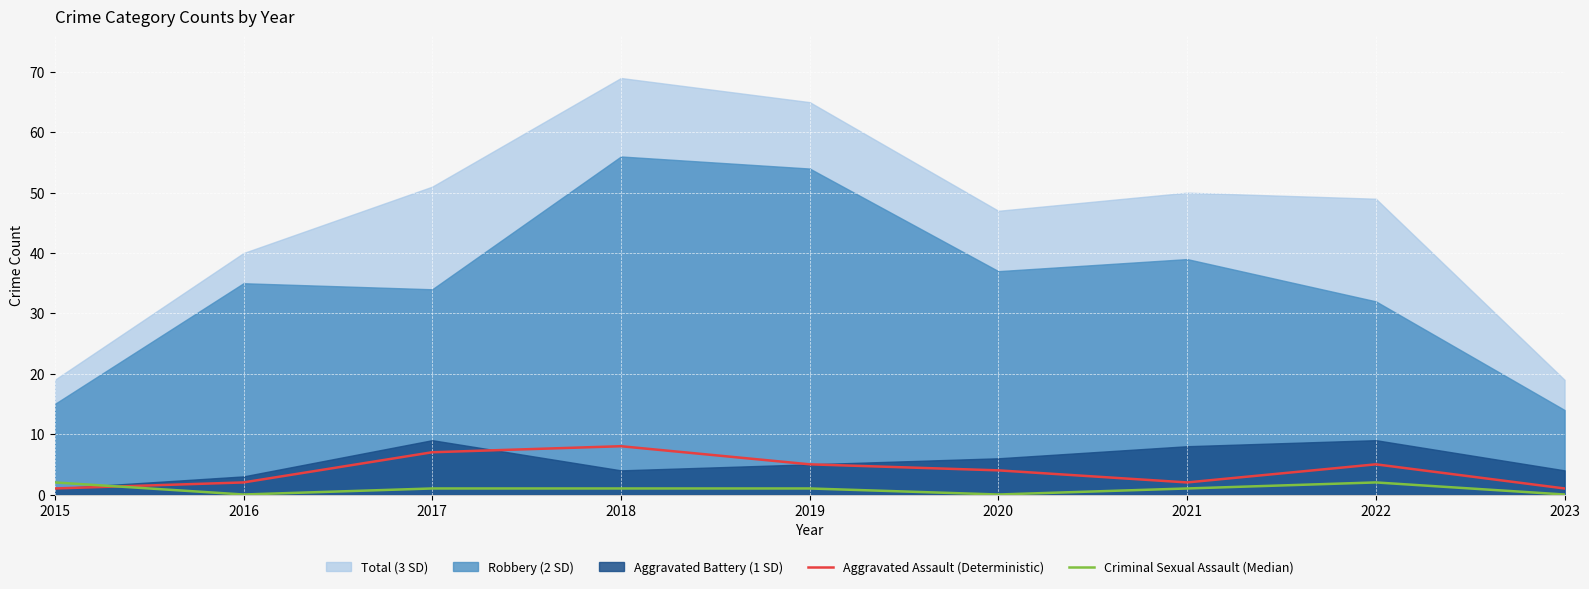

True or false: Criminal Sexual Assault (Median) has more than 1 interior local peaks.

False